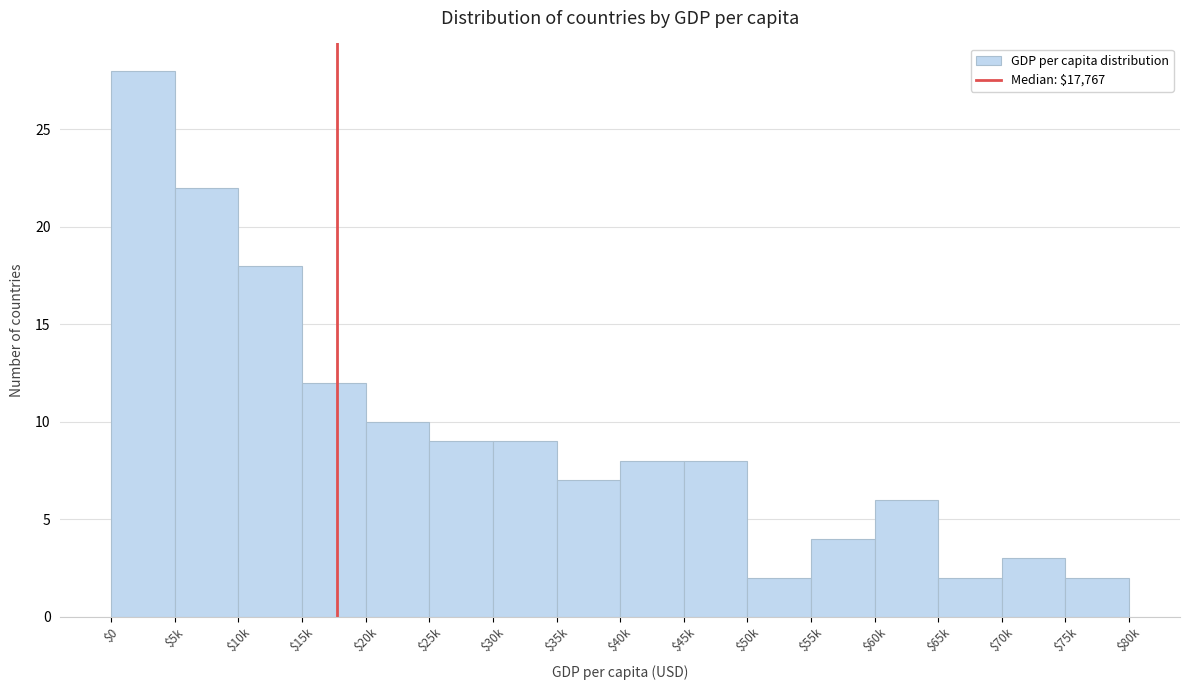

Reading left to right, transcribe all the data shown in this chart.

28	22	18	12	10	9	9	7	8	8	2	4	6	2	3	2